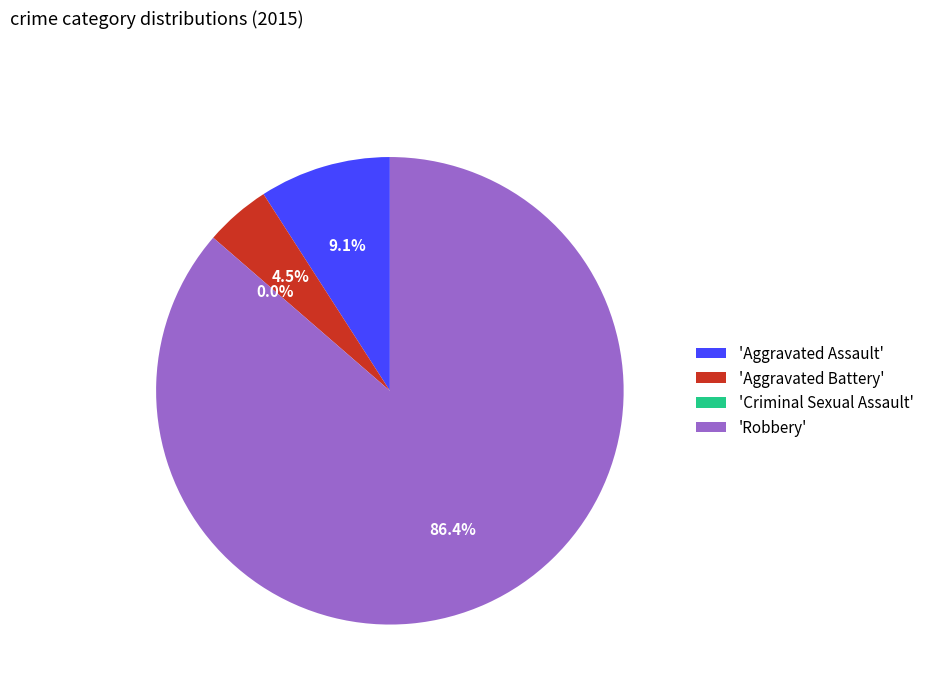

Rank the categories by value from highest to lowest.

Robbery, Aggravated Assault, Aggravated Battery, Criminal Sexual Assault